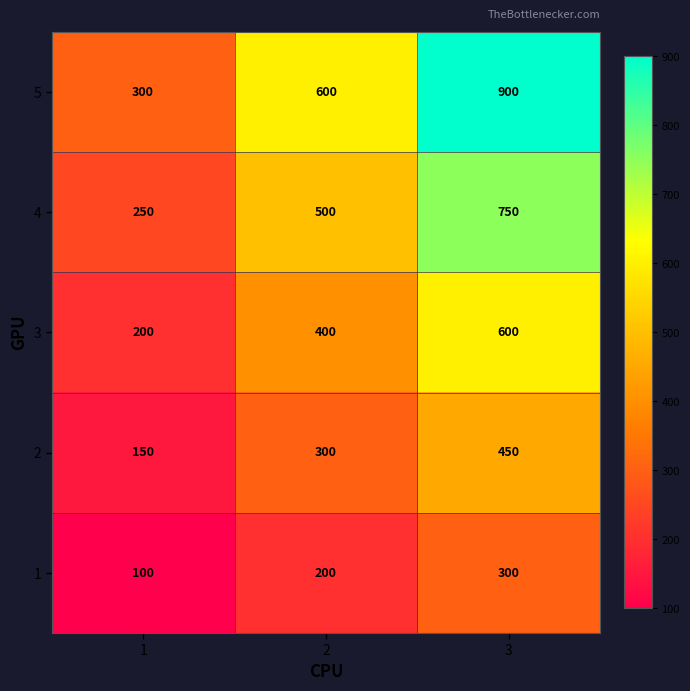

True or false: 2 has a value of 450 at 3.

True